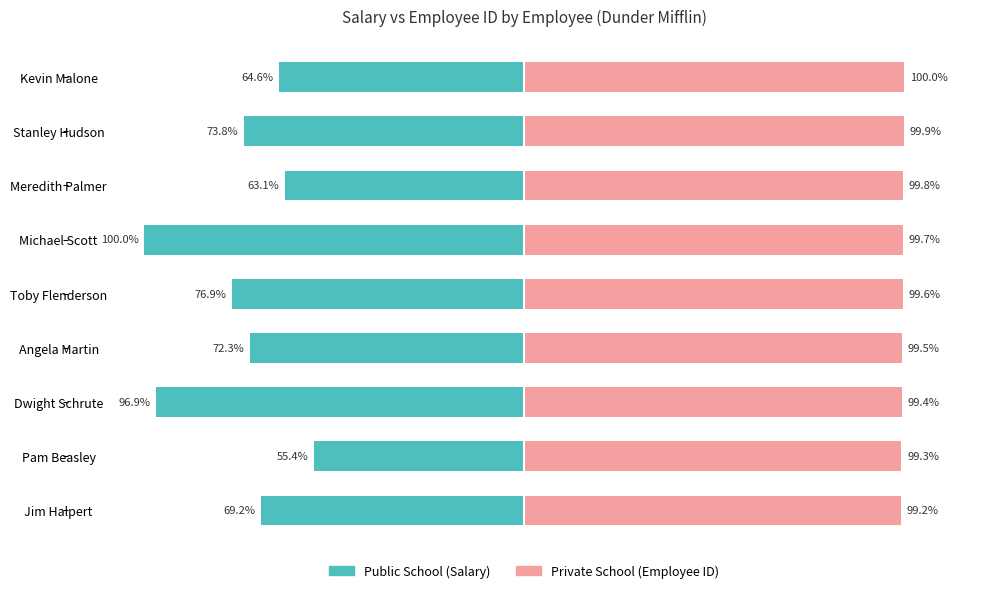

What is the value of the Public School bar at the 9th from the left?

-64.6